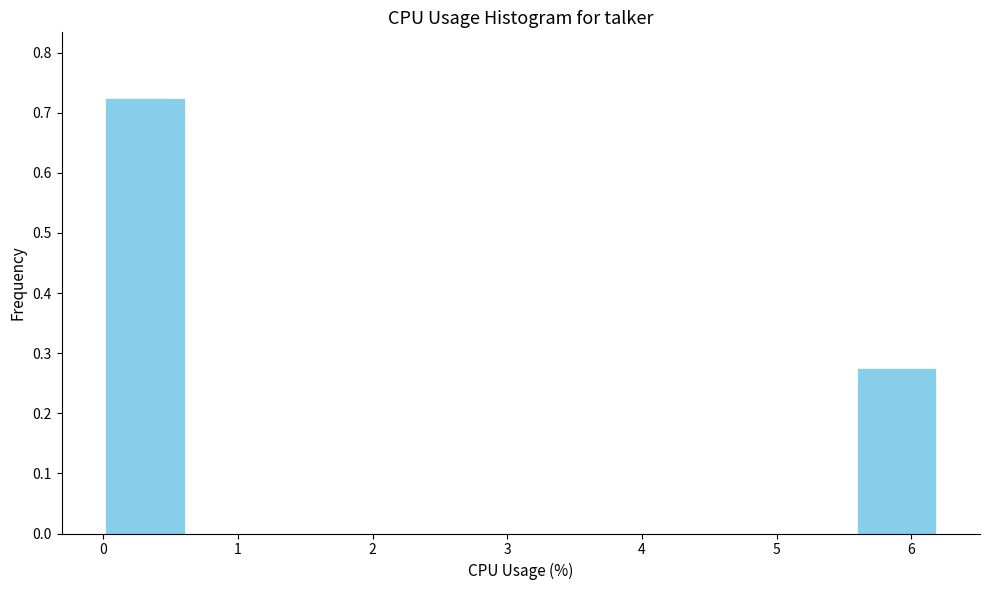

Over which range of the x-axis is the bar tallest?

0.00 to 0.62